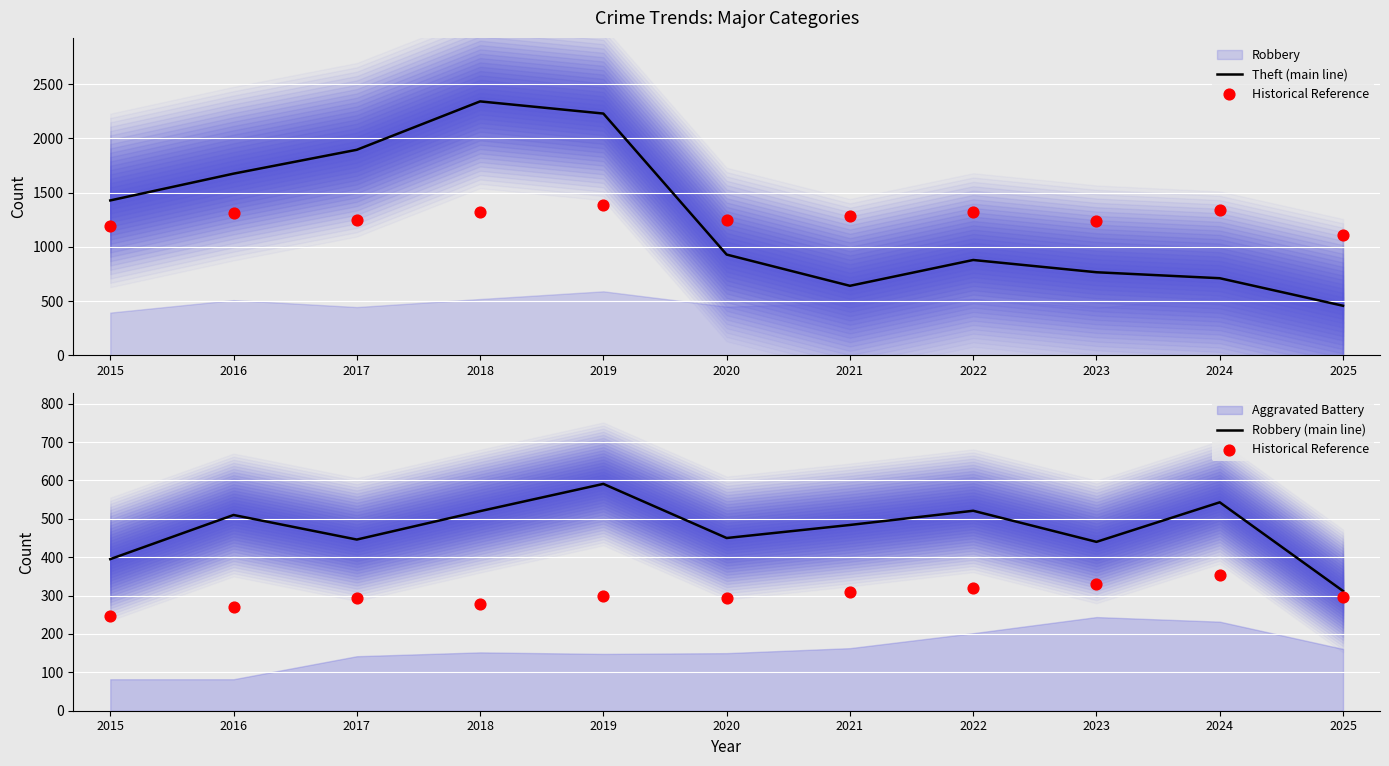

True or false: Robbery (main line) has a value of 510 at 2016.

True